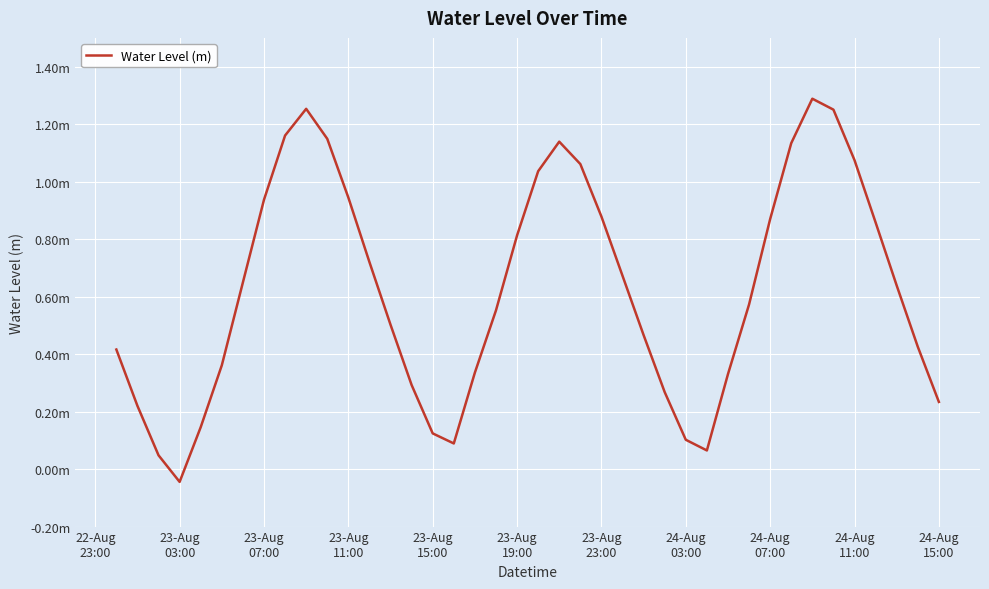

Reading left to right, transcribe all the data shown in this chart.

0.4	0.2	0.0	-0.0	0.1	0.4	0.6	0.9	1.2	1.3	1.1	0.9	0.7	0.5	0.3	0.1	0.1	0.3	0.6	0.8	1.0	1.1	1.1	0.9	0.7	0.5	0.3	0.1	0.1	0.3	0.6	0.9	1.1	1.3	1.3	1.1	0.9	0.6	0.4	0.2